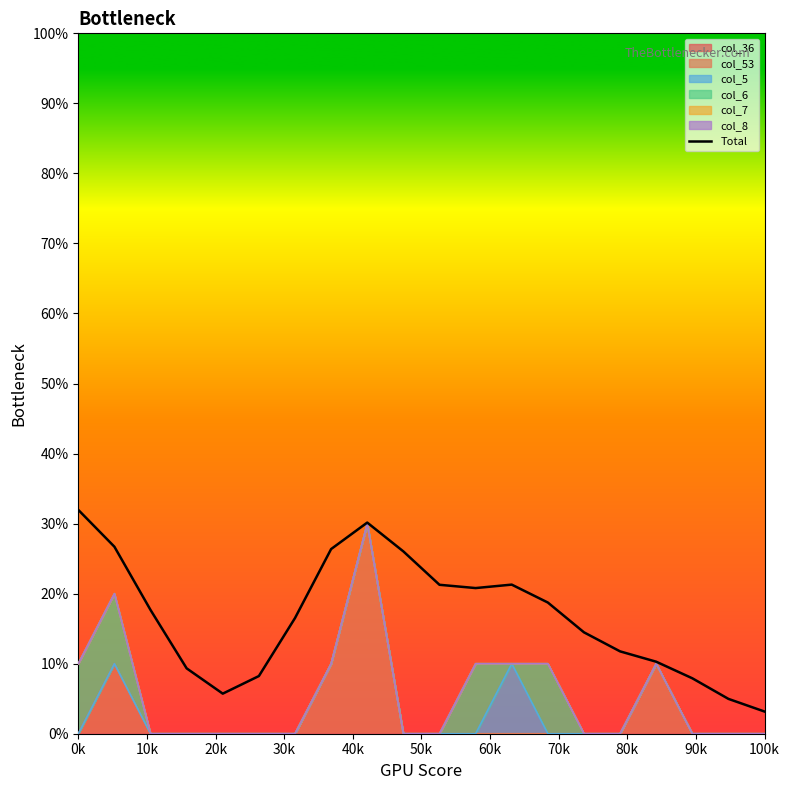

Which category has the highest value across all series?

0k